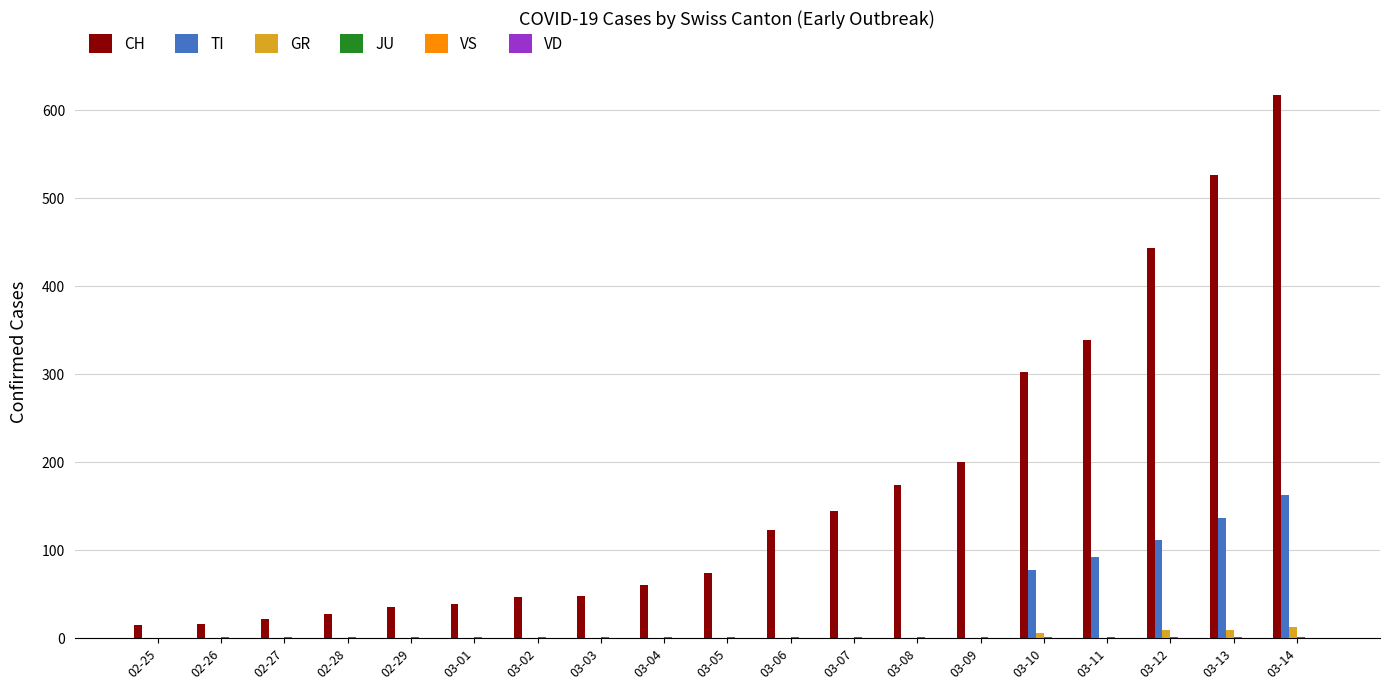

Between 03-11 and 03-13, which series saw the biggest shift?

CH